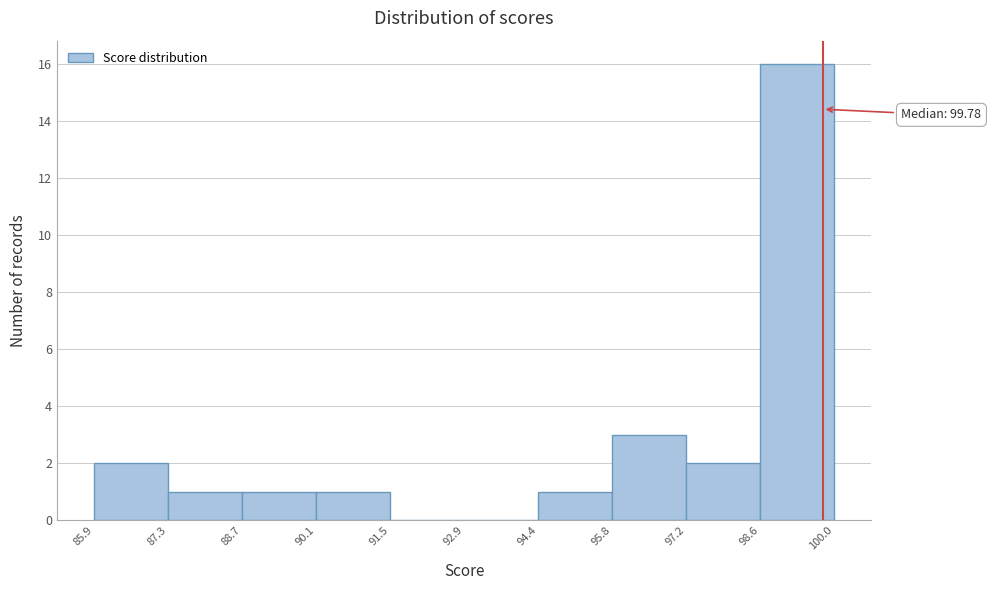

Over which range of the x-axis is the bar tallest?

98.6 to 100.0